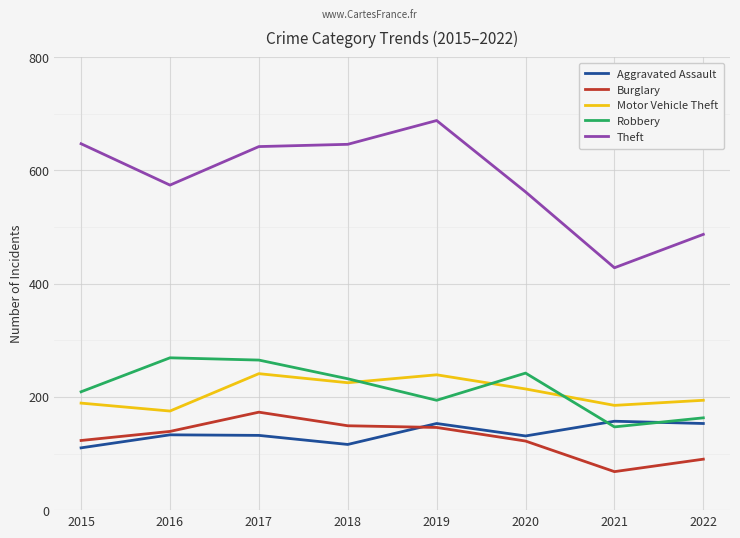

How many lines are shown in the chart?

5